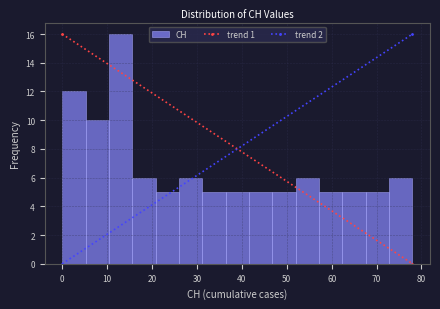

Which range on the x-axis has the tallest bar?

10.4 to 15.6